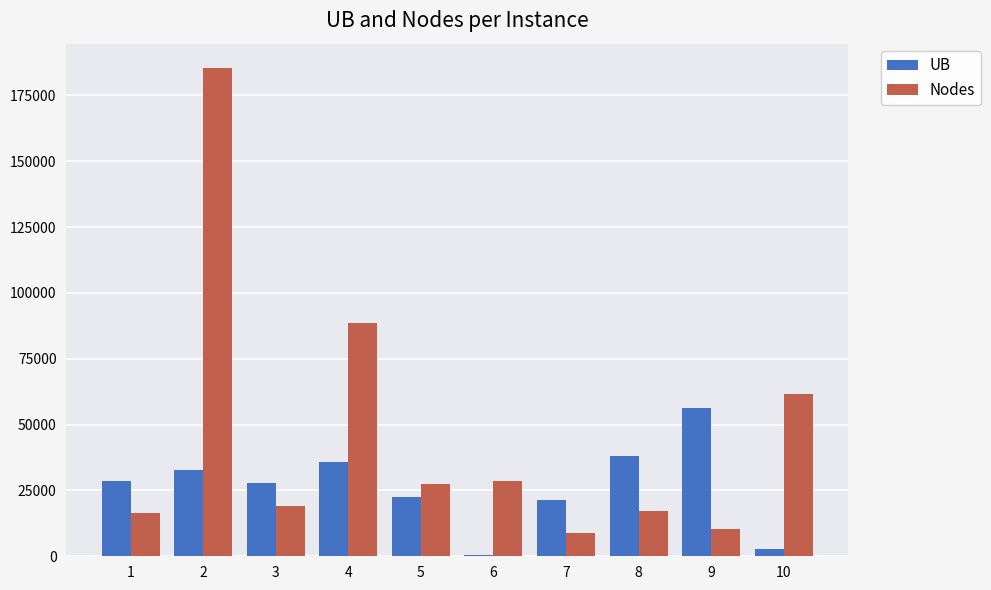

What is the greatest value displayed?

185396.0